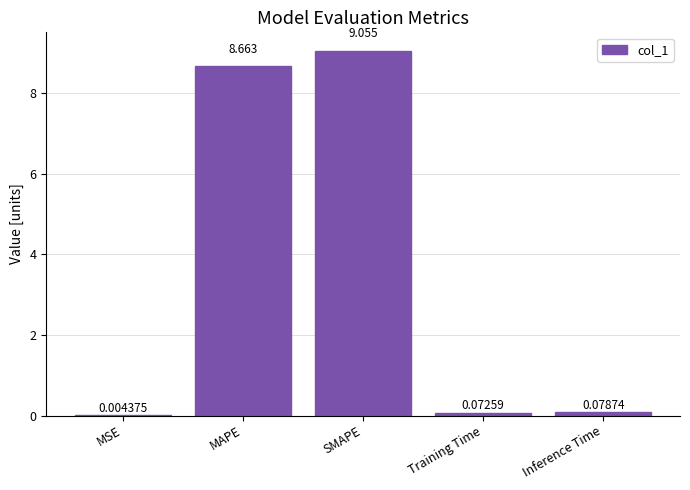

At which label is the value closest to 4?

Inference Time